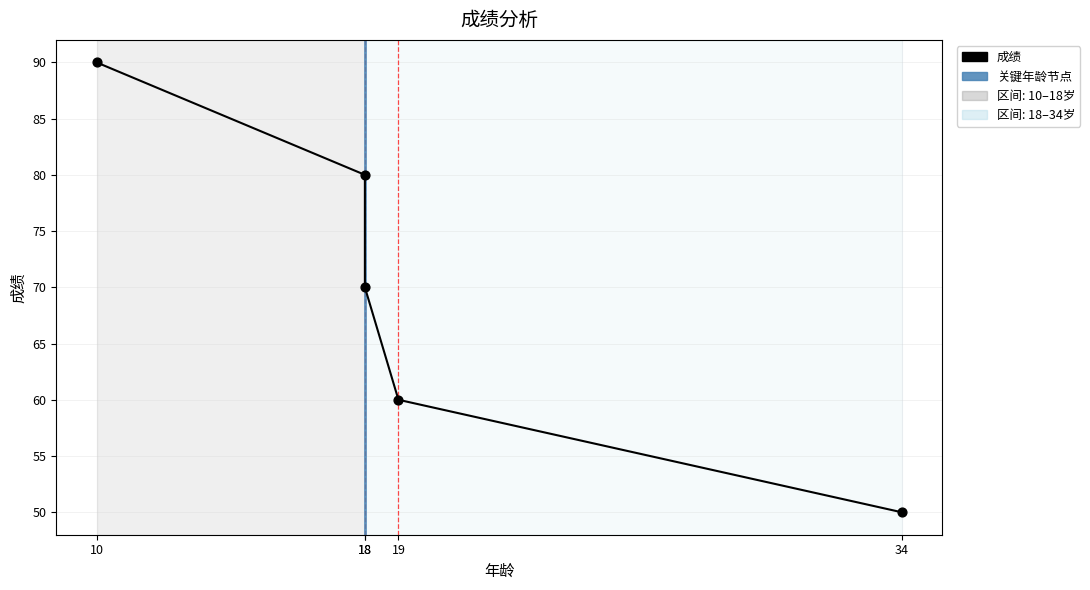

Which has a higher value, 34 or 10?

10